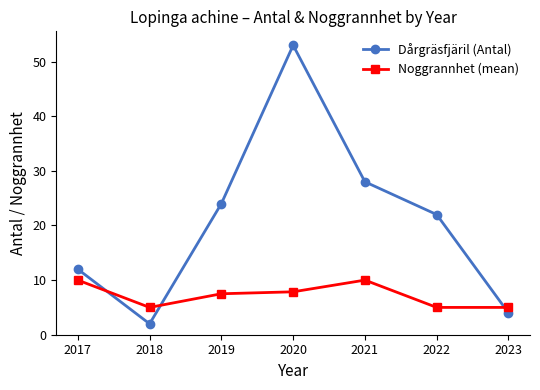

Is the value of Noggrannhet (mean) at 2023 greater than the value of Dårgräsfjäril (Antal) at 2018?

Yes